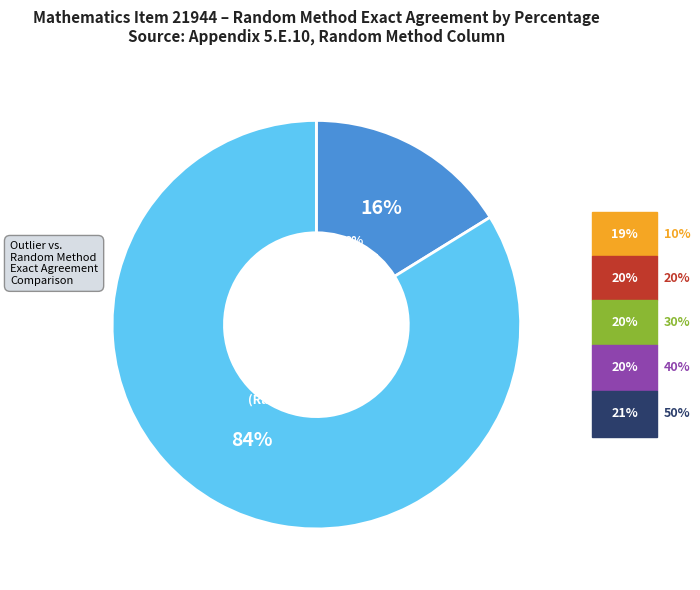

True or false: 20% accounts for 23% of the total.

False